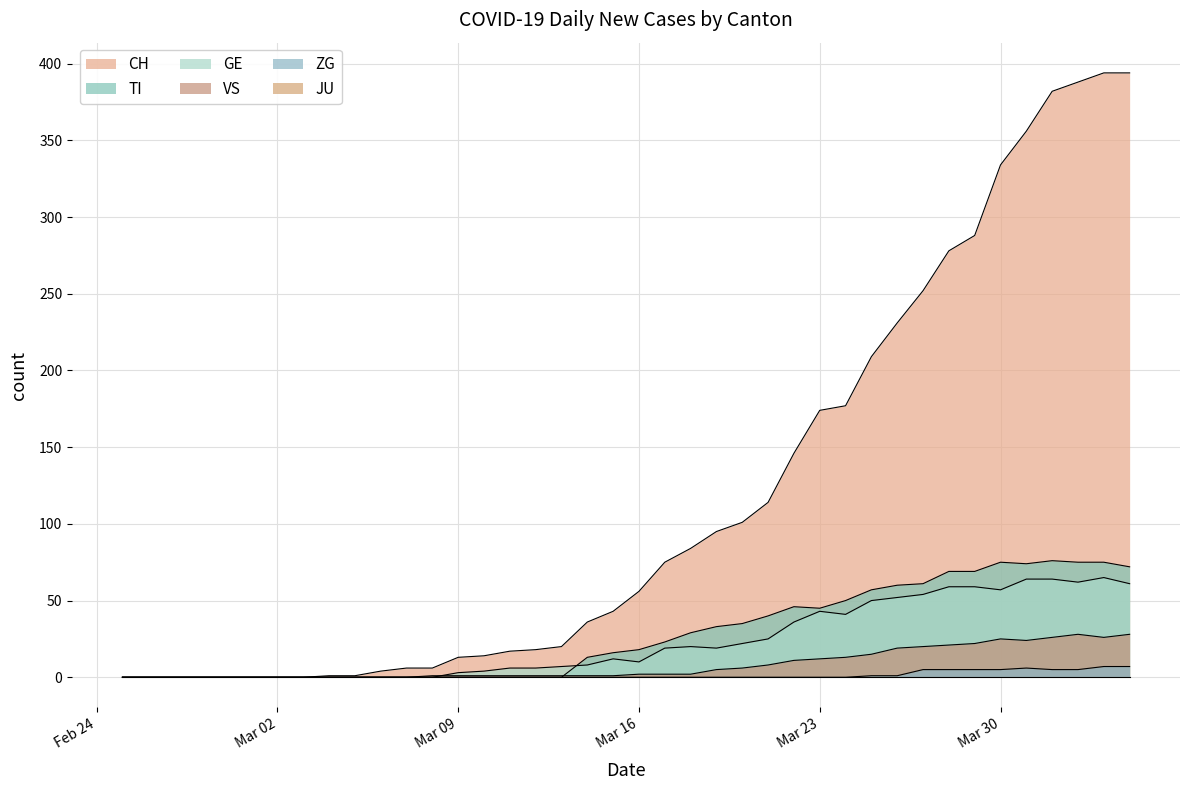

The GE series shows 33 at Mar 30. True or false?

False